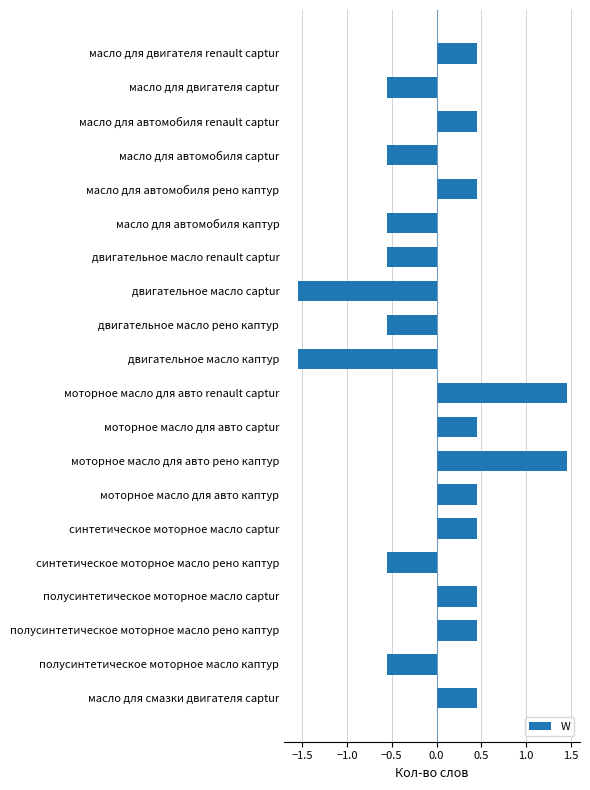

What is the difference between the second highest and second lowest values?

3.0